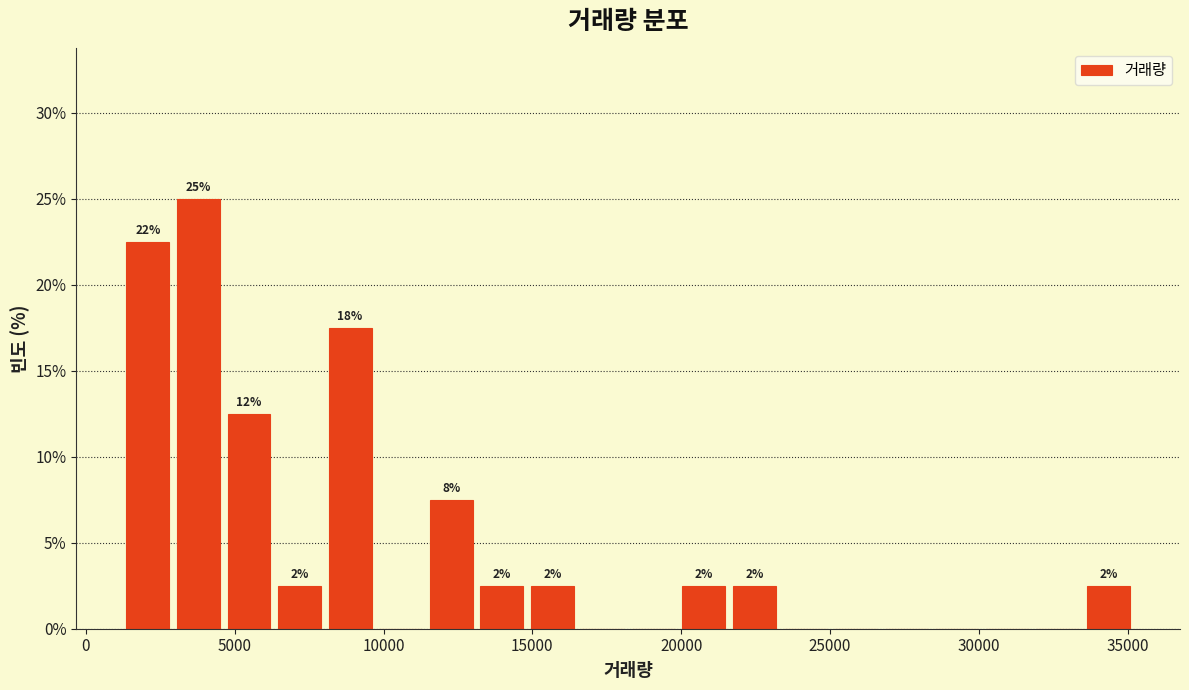

Around what value on the x-axis is the tallest bar? Give the approximate position of its centre, as read against the axis.

4000